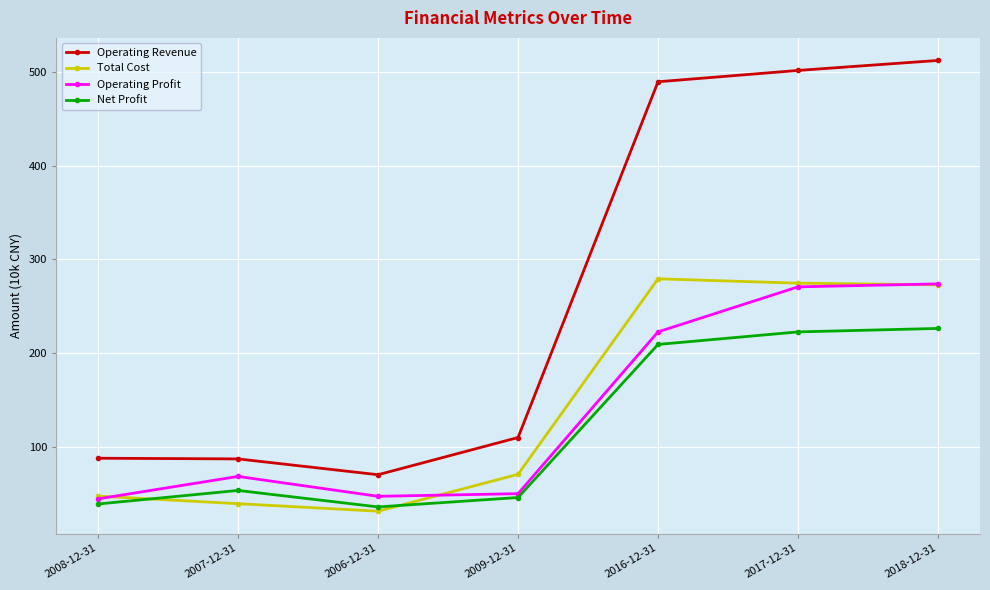

What is the difference between the Net Profit values at 2009-12-31 and 2008-12-31?

6.9